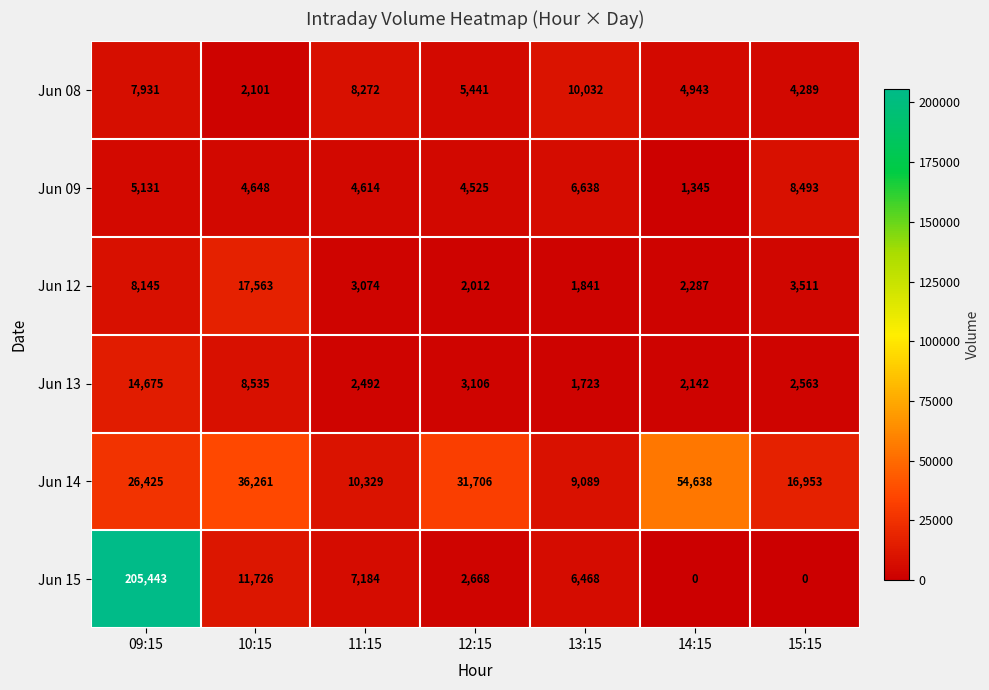

At 11:15, list the series in order from smallest to largest.

Jun 13, Jun 12, Jun 09, Jun 15, Jun 08, Jun 14